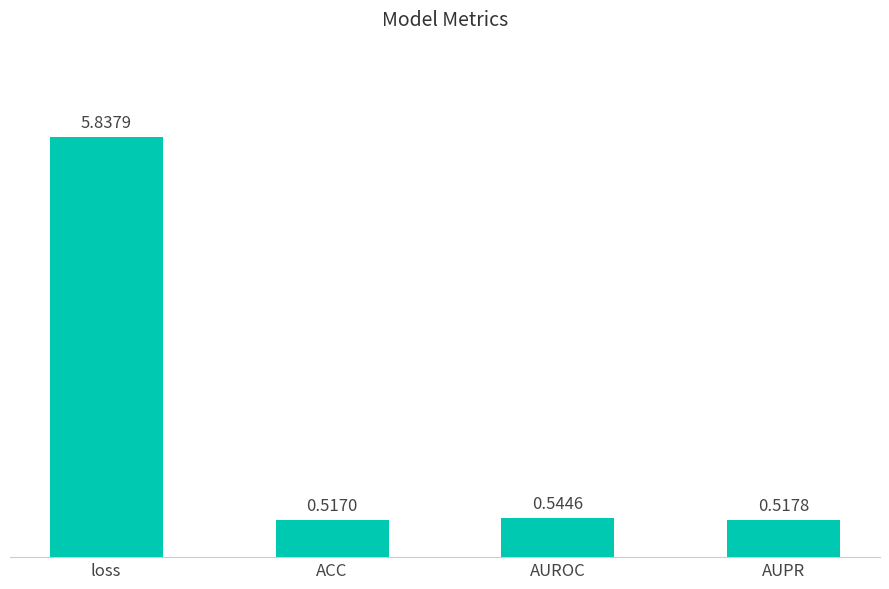

Does the chart contain any negative values?

No